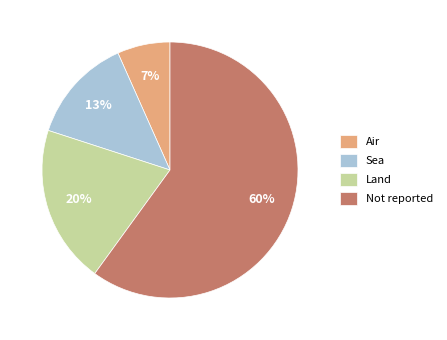

True or false: Sea accounts for 13% of the total.

True